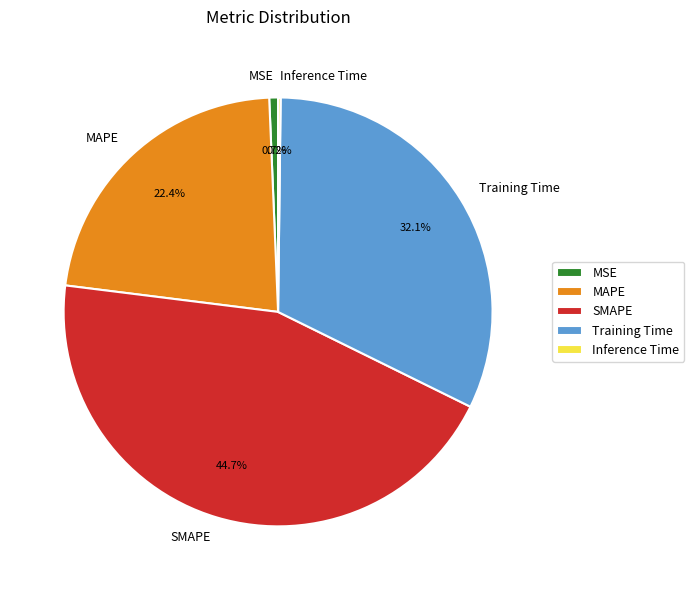

The MSE slice represents 1% of the pie. True or false?

True